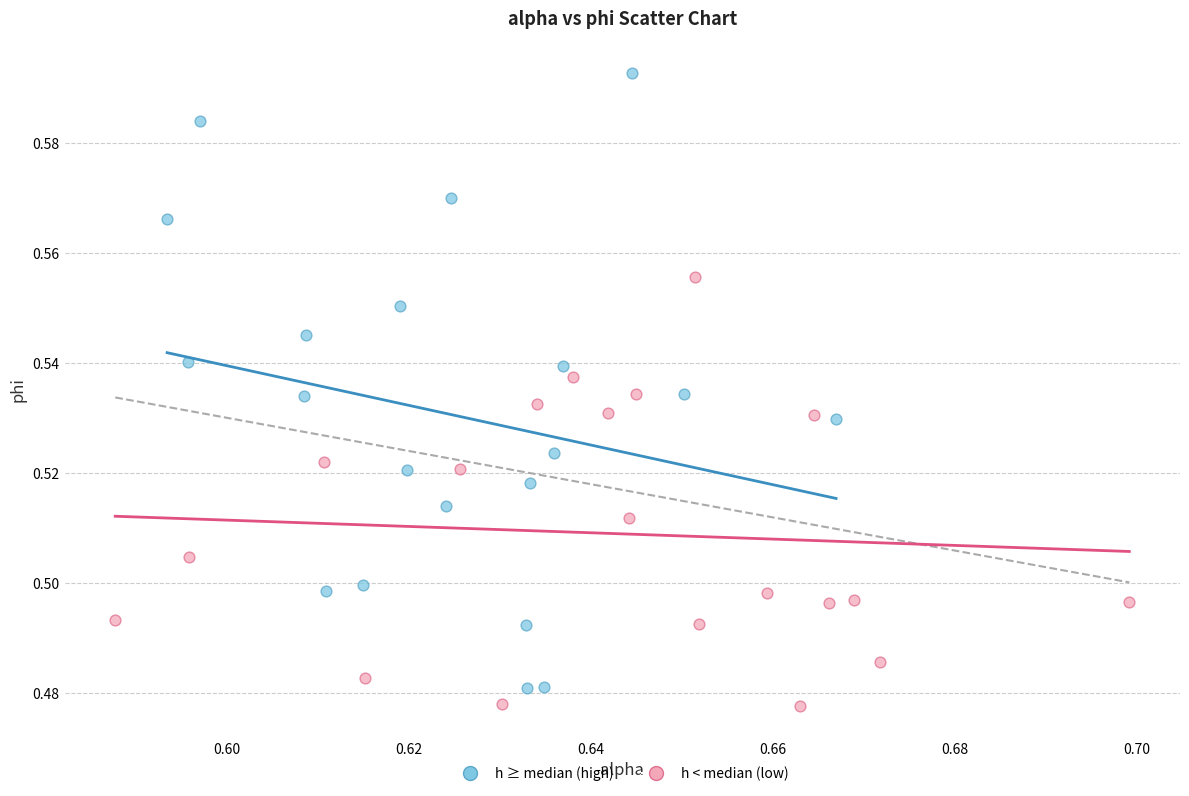

Which series contains the highest Y value?

h ≥ median (high)